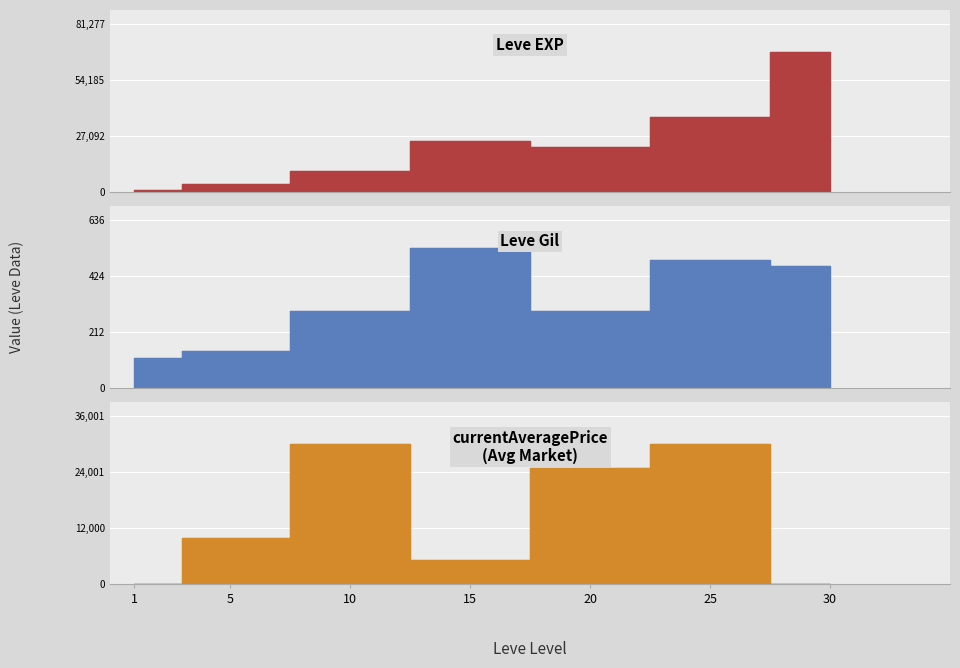

What are all the series names shown in the legend?

Leve EXP, Leve Gil, currentAveragePrice